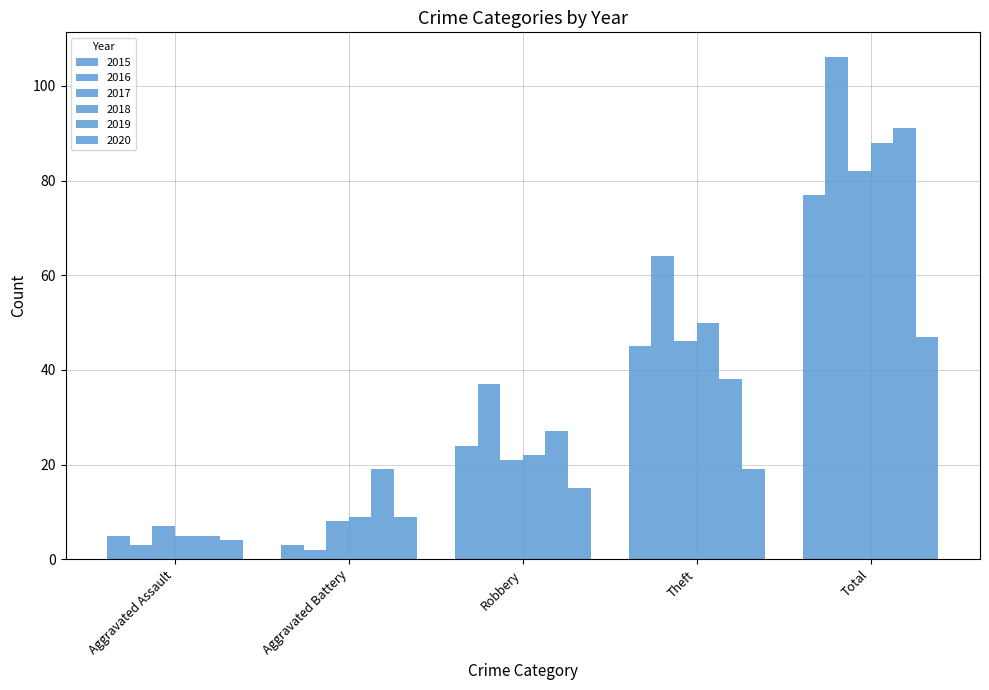

What is the sum of the 2019 values at Aggravated Battery and Theft?

57